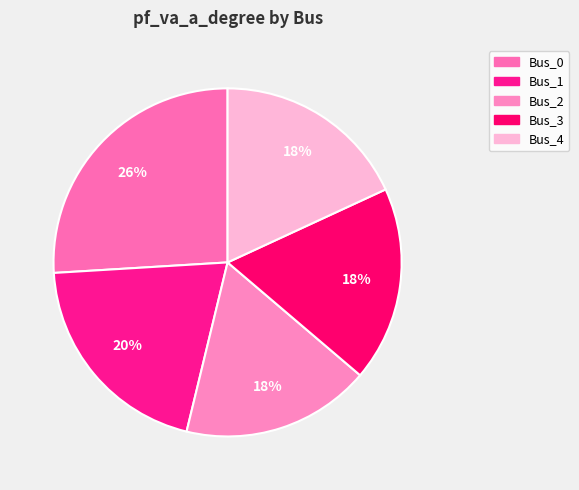

True or false: Bus_2 accounts for 18% of the total.

True